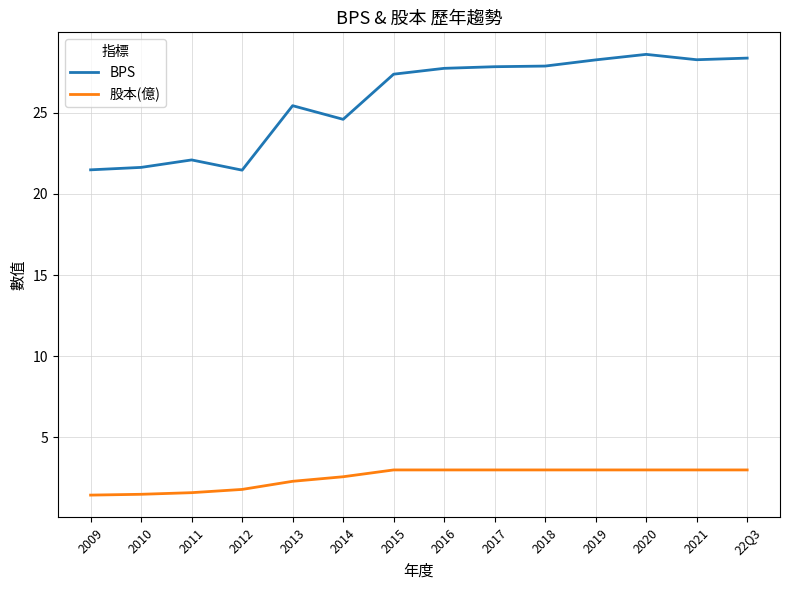

How many categories are shown in the chart?

14